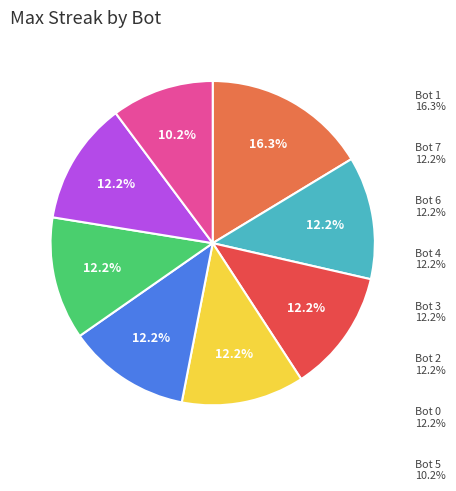

Does Bot 3 account for over 50% of the chart?

No